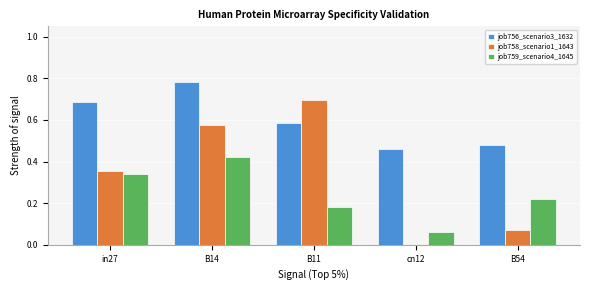

What is the sum of all job759_scenario4_1645 values?

1.2